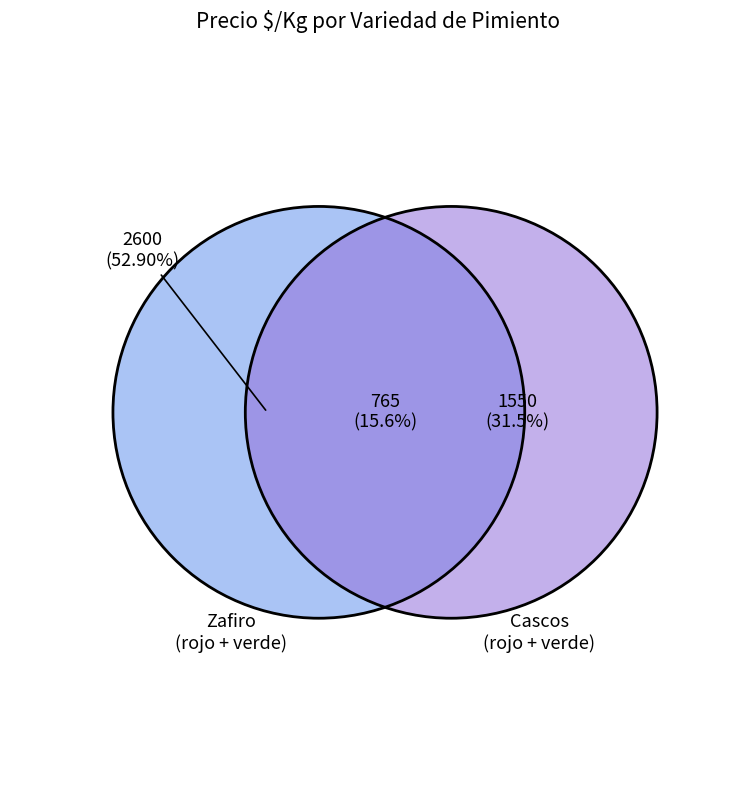

Which has a higher value, Cuatro cascos verde or Zafiro verde?

Zafiro verde